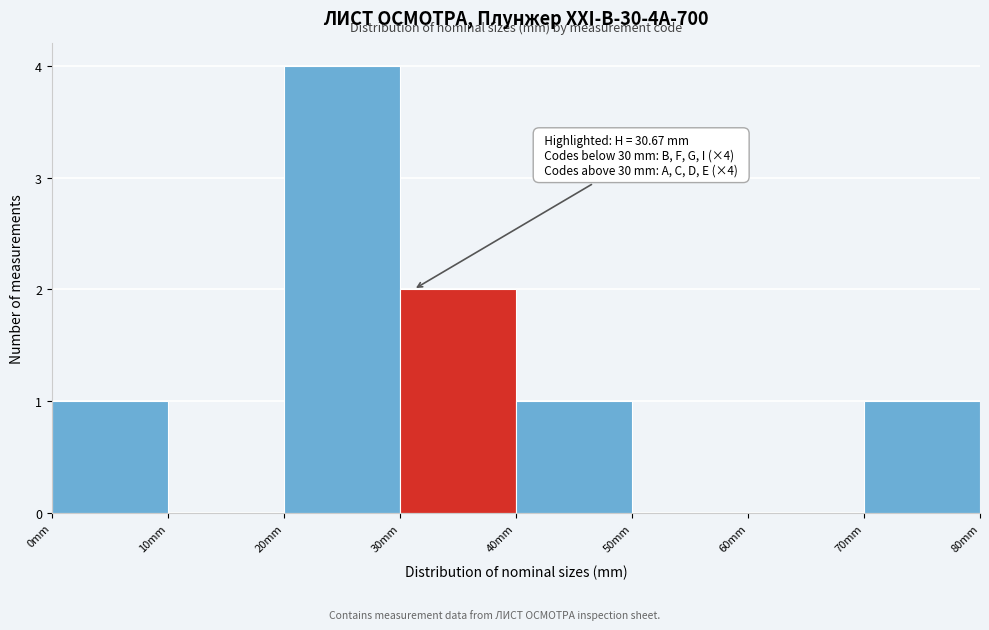

Over which range of the x-axis is the bar tallest?

20 to 30